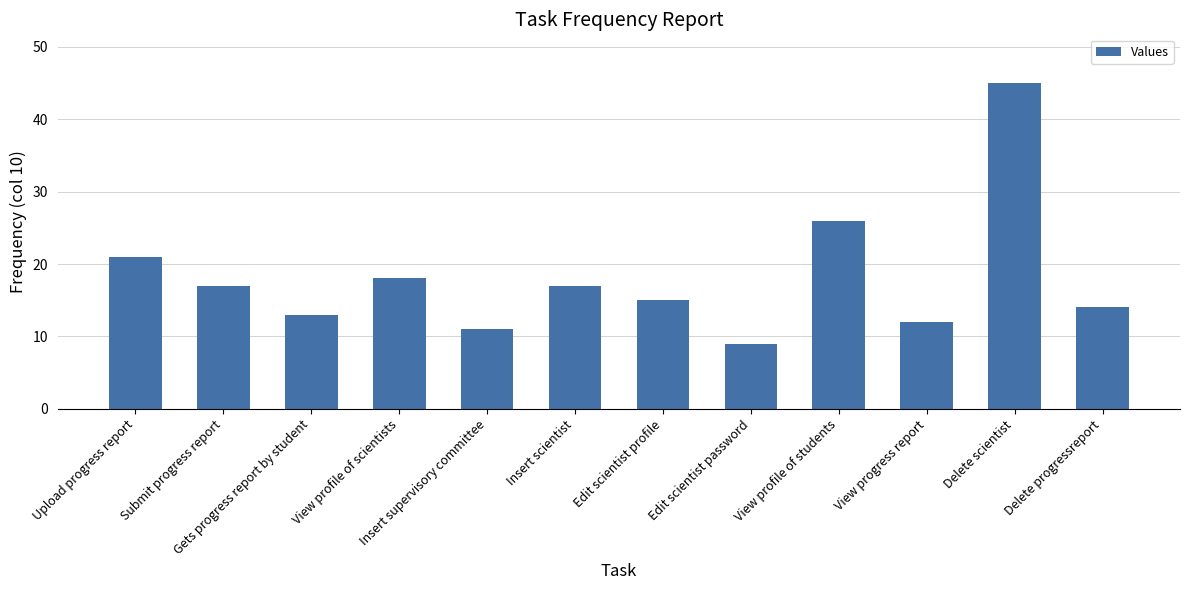

Reading right to left, transcribe all the data shown in this chart.

Delete progressreport=14	Delete scientist=45	View progress report=12	View profile of students=26	Edit scientist password=9	Edit scientist profile=15	Insert scientist=17	Insert supervisory committee=11	View profile of scientists=18	Gets progress report by student=13	Submit progress report=17	Upload progress report=21